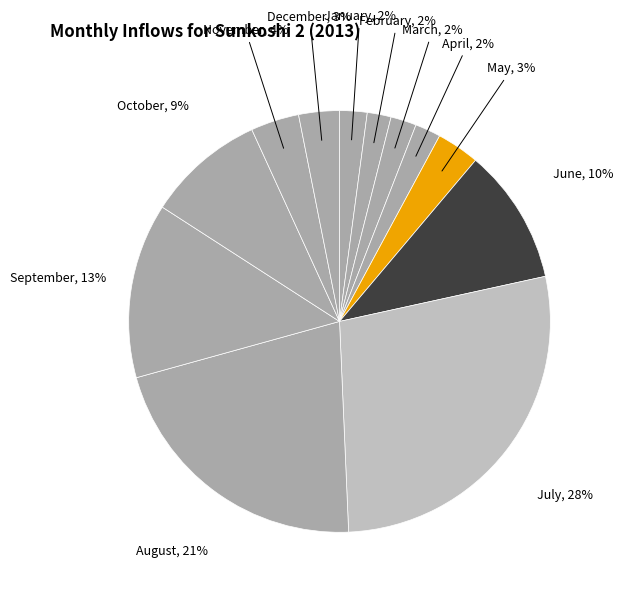

Which slice is the largest?

July